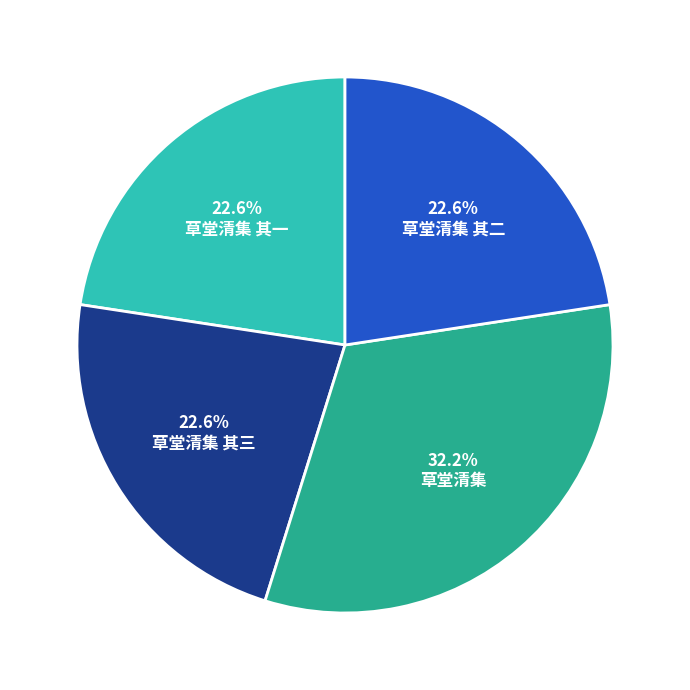

What percentage is the 草堂清集 其一 slice, to the nearest percent?

23%